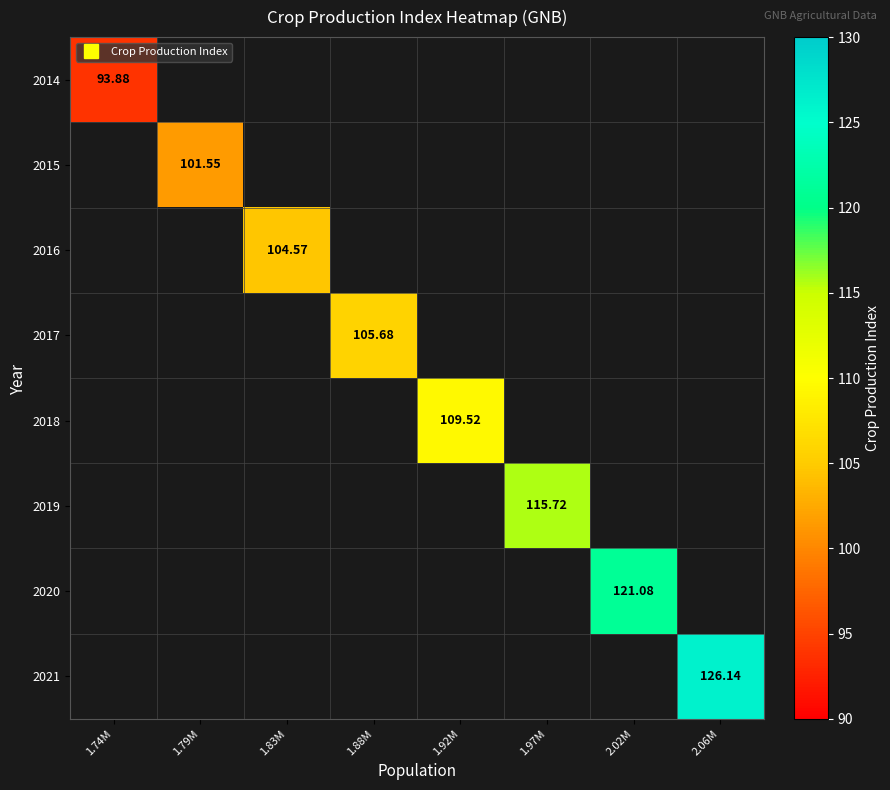

Count the number of categories in the chart.

8